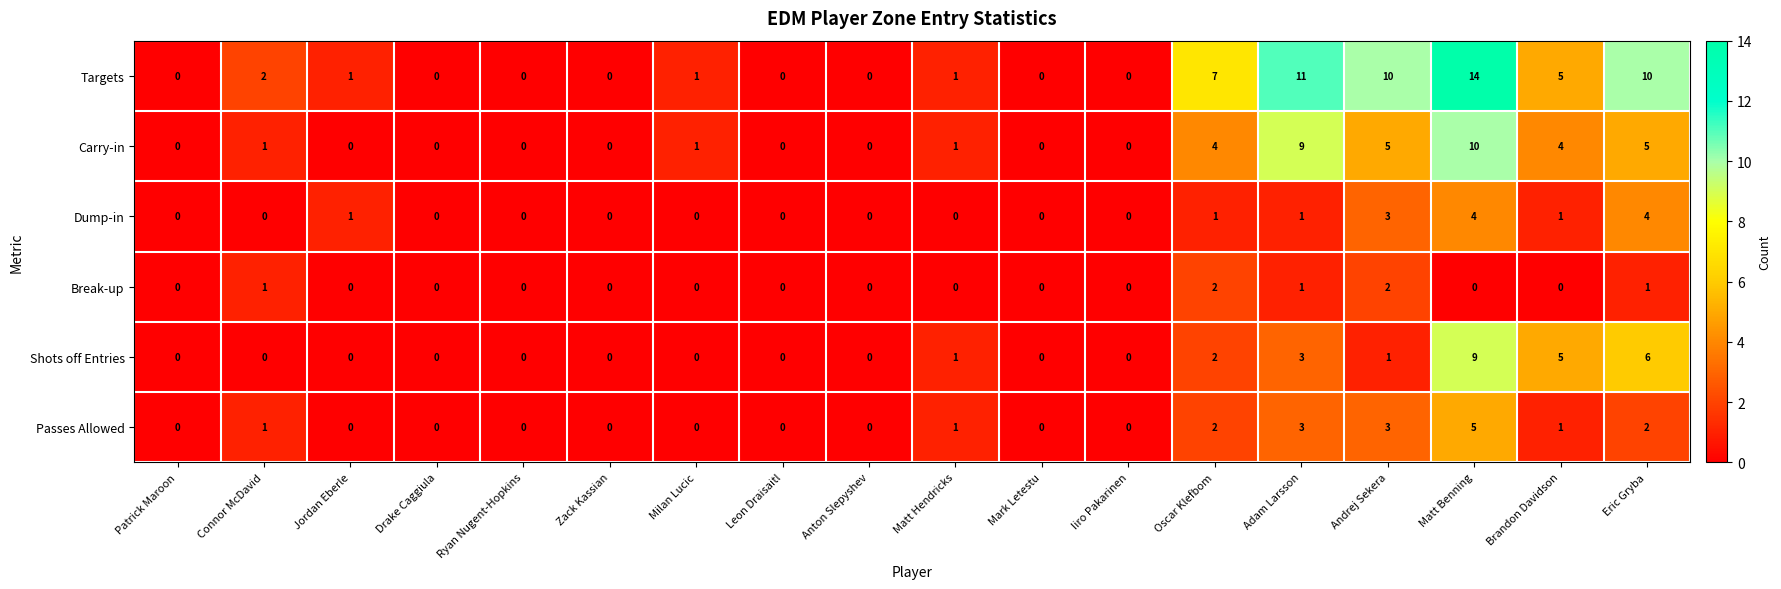

What is the greatest value displayed?

14